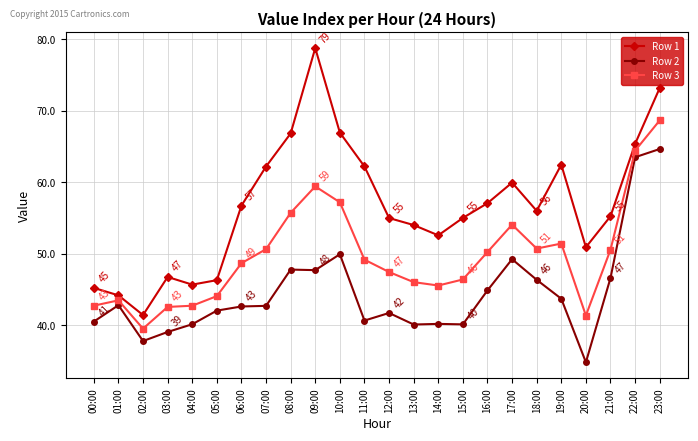

What is the average value of the Row 2 series?

44.6